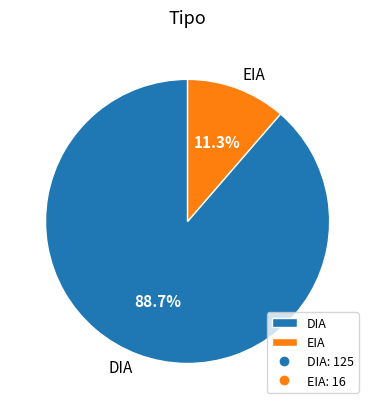

Between EIA and DIA, which is larger?

DIA